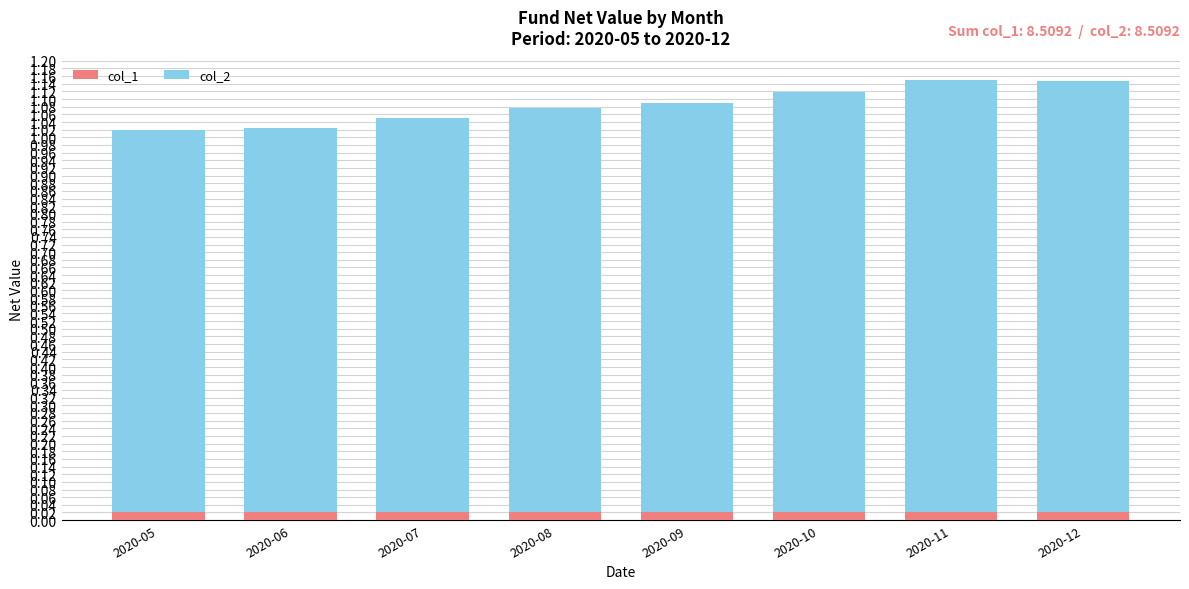

Read the col_2 value at 2020-07.

1.0